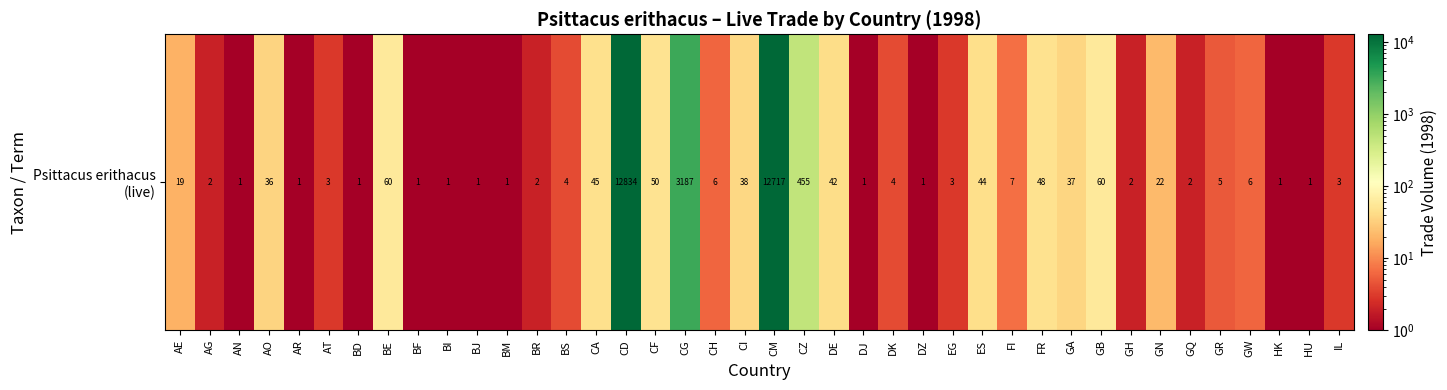

List the labels in order of value, largest first.

CD, CM, CG, CZ, BE, GB, CF, FR, CA, ES, DE, CI, GA, AO, GN, AE, FI, CH, GW, GR, BS, DK, AT, EG, IL, AG, BR, GH, GQ, AN, AR, BD, BF, BI, BJ, BM, DJ, DZ, HK, HU